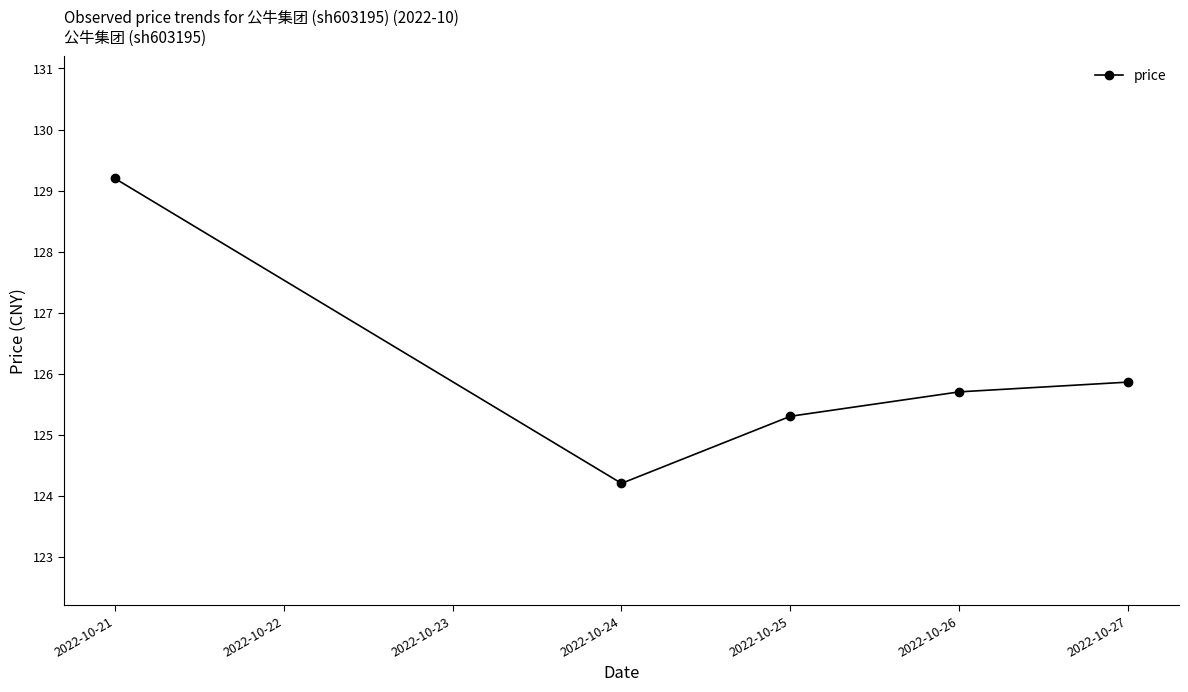

Which category has the highest value across all series?

2022-10-21